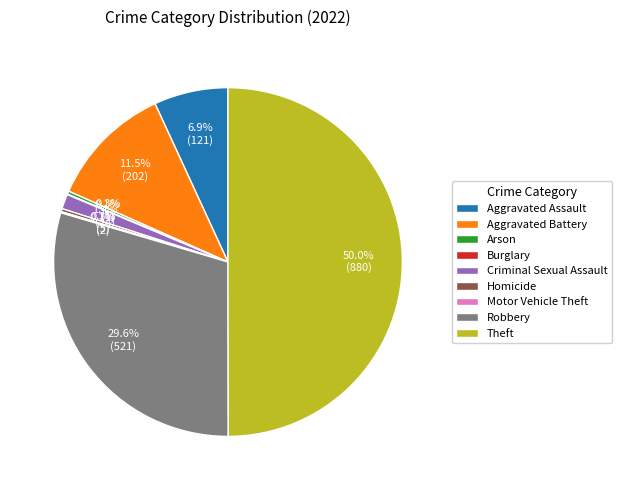

Which has a higher value, Arson or Theft?

Theft